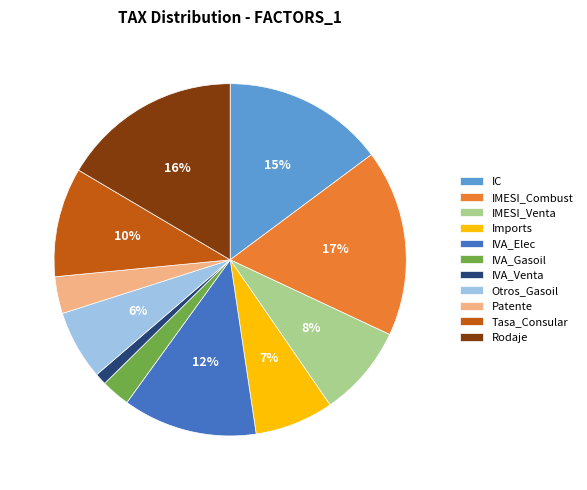

Does any single category account for the majority?

No